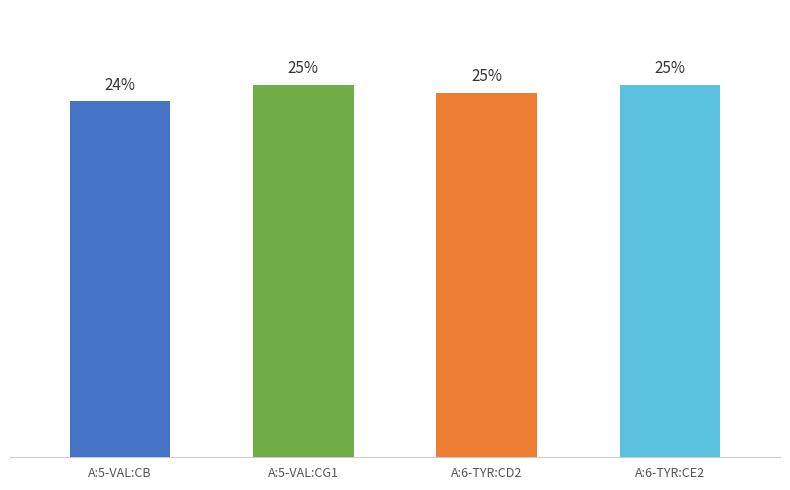

What is the greatest value displayed?

25.4